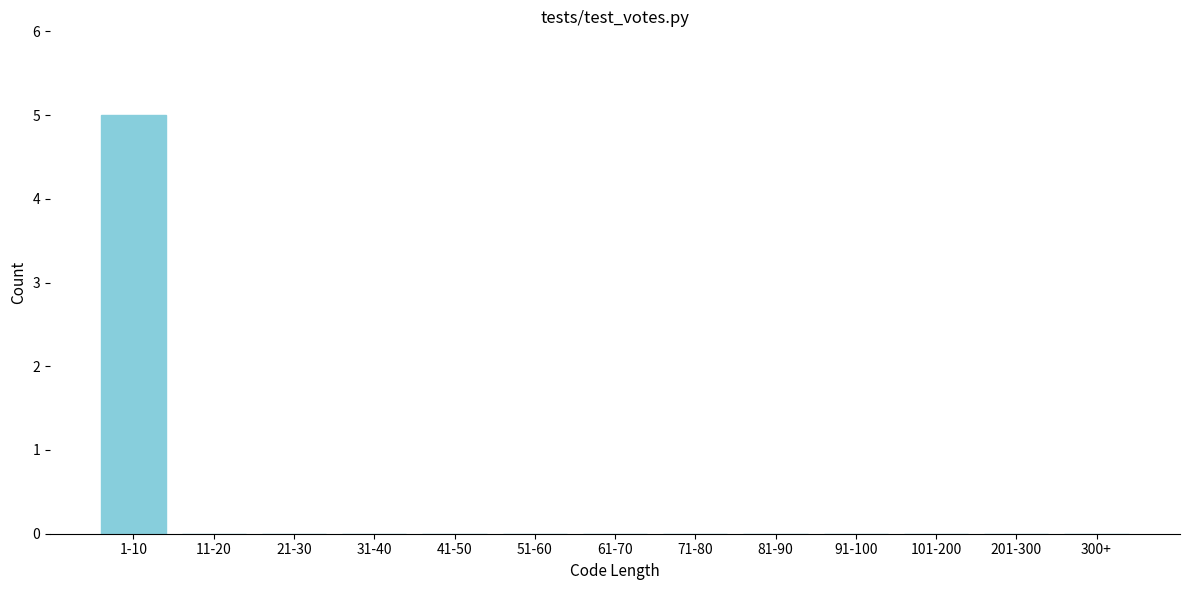

Reading left to right, what are all the values shown in this chart?

1-10=5	11-20=0	21-30=0	31-40=0	41-50=0	51-60=0	61-70=0	71-80=0	81-90=0	91-100=0	101-200=0	201-300=0	300+=0